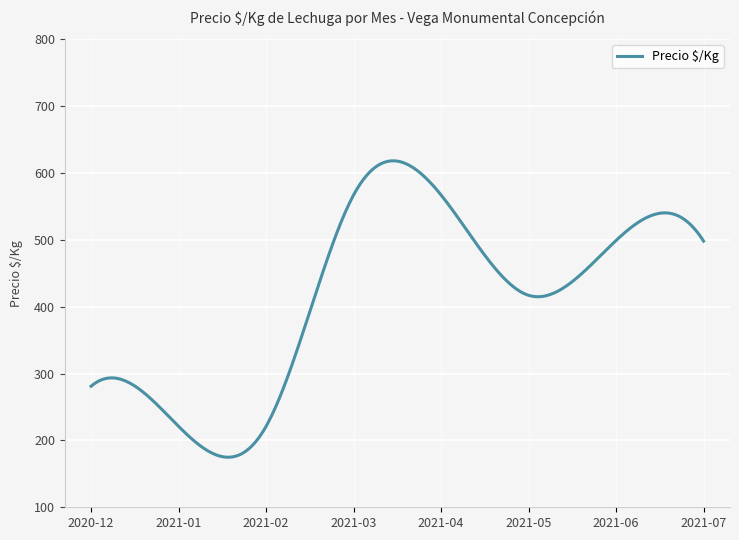

What is the minimum value shown in the chart?

174.9